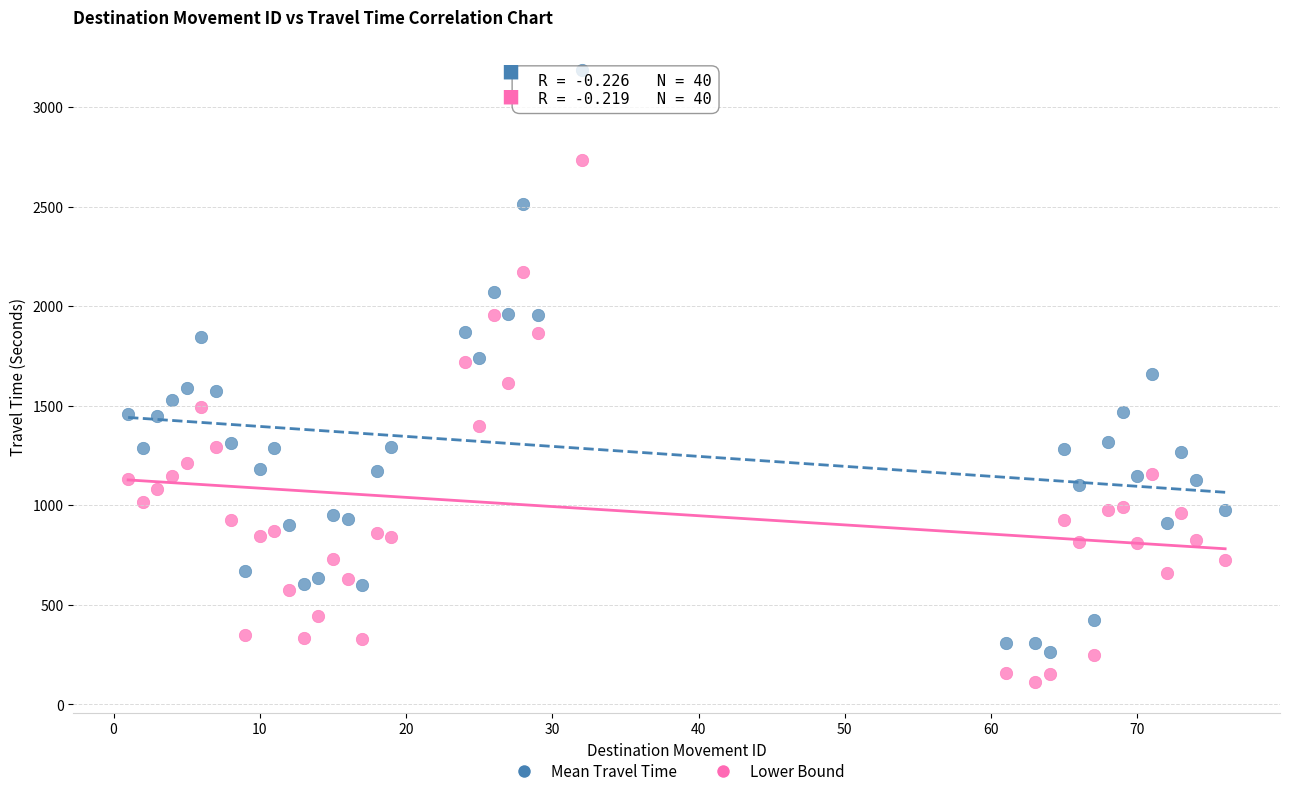

Which series has the widest spread of Y values?

Mean Travel Time